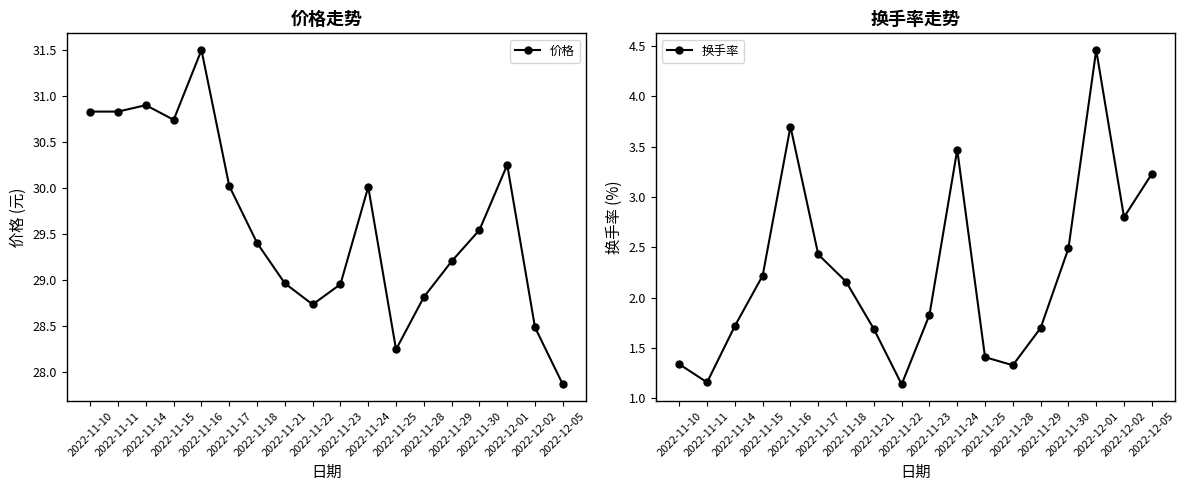

True or false: 换手率 and 价格 intersect in this chart.

False